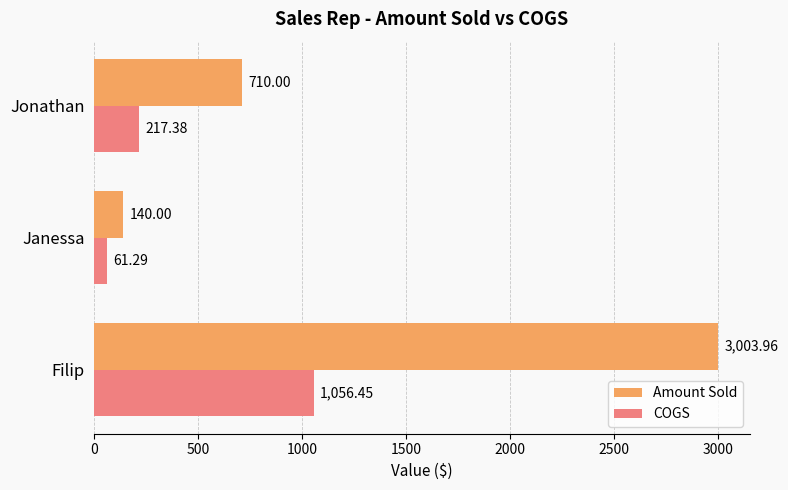

Rank the series by their maximum value, from lowest to highest.

COGS, Amount Sold